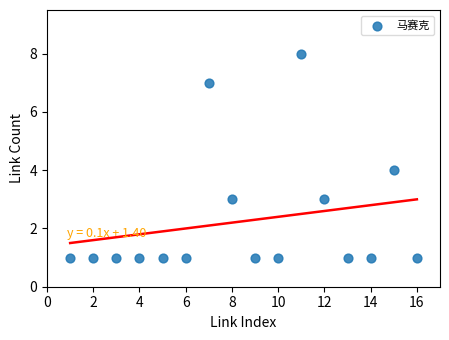

What is the range of X values (max minus min)?

15